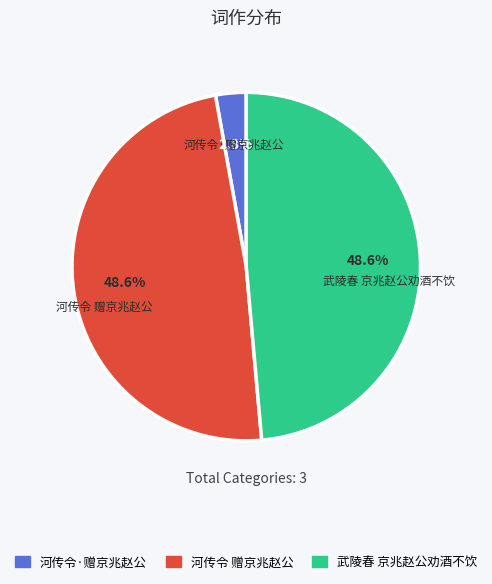

How many segments does this pie chart have?

3